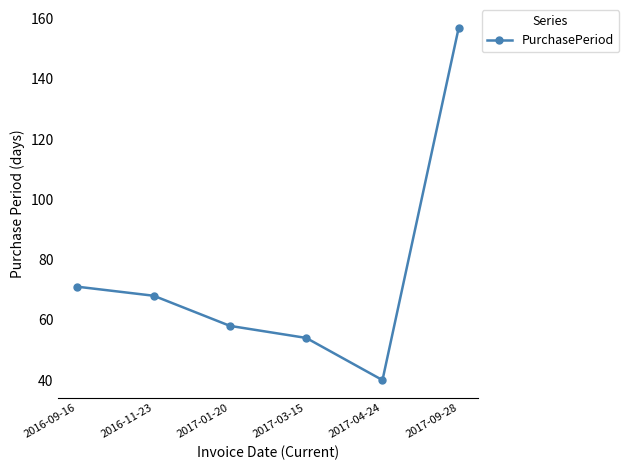

Approximately how many times larger is the value at 2016-11-23 compared to 2017-03-15?

1.3